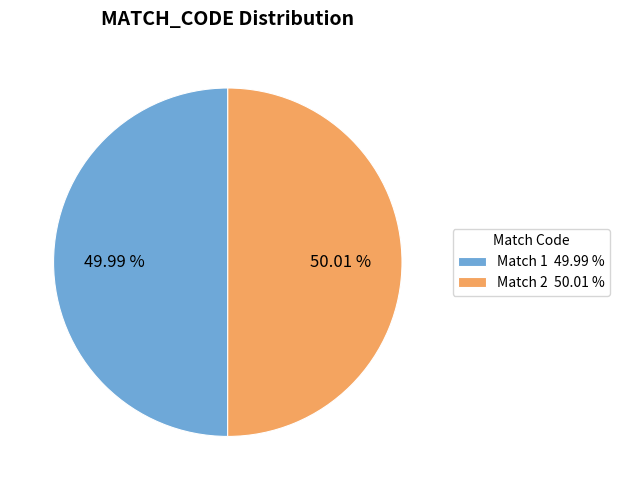

Is there any slice that represents more than half of the pie?

Yes